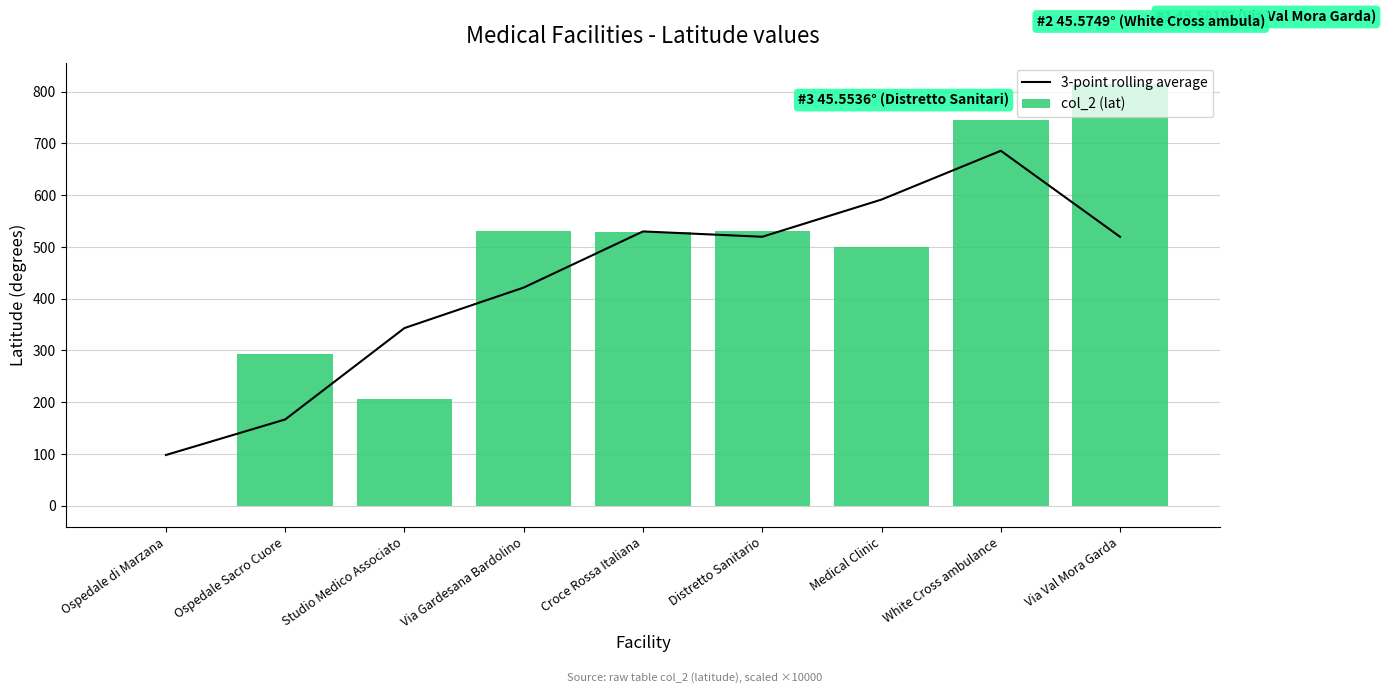

Between Via Val Mora Garda and Distretto Sanitario, which is larger?

Distretto Sanitario